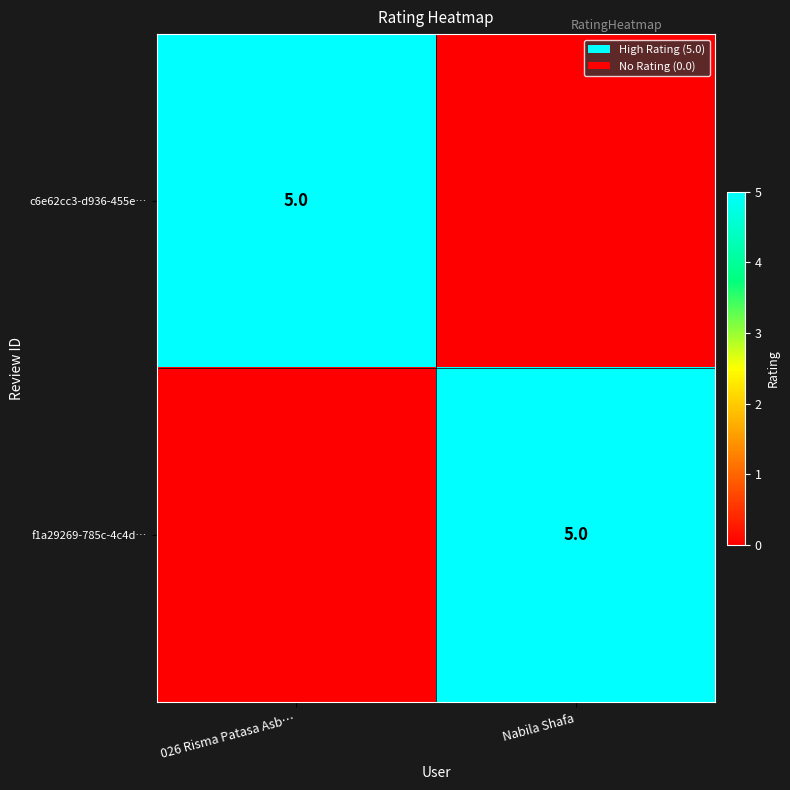

True or false: f1a29269-785c-4c4d… has a value of 5 at Nabila Shafa.

True